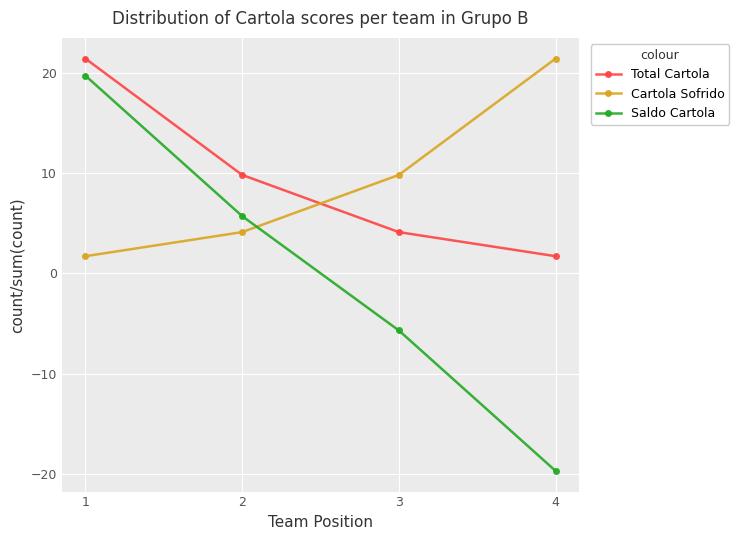

Which series changed the most between 1 and 2?

Saldo Cartola